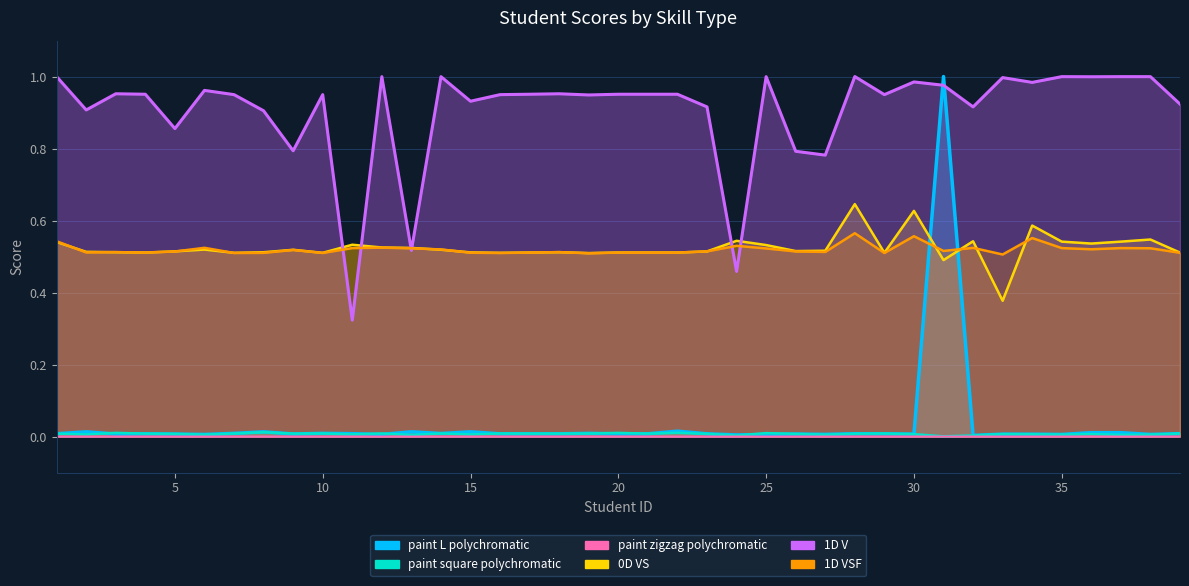

In 1D V, how many points are higher than both neighbors (excluding endpoints)?

12